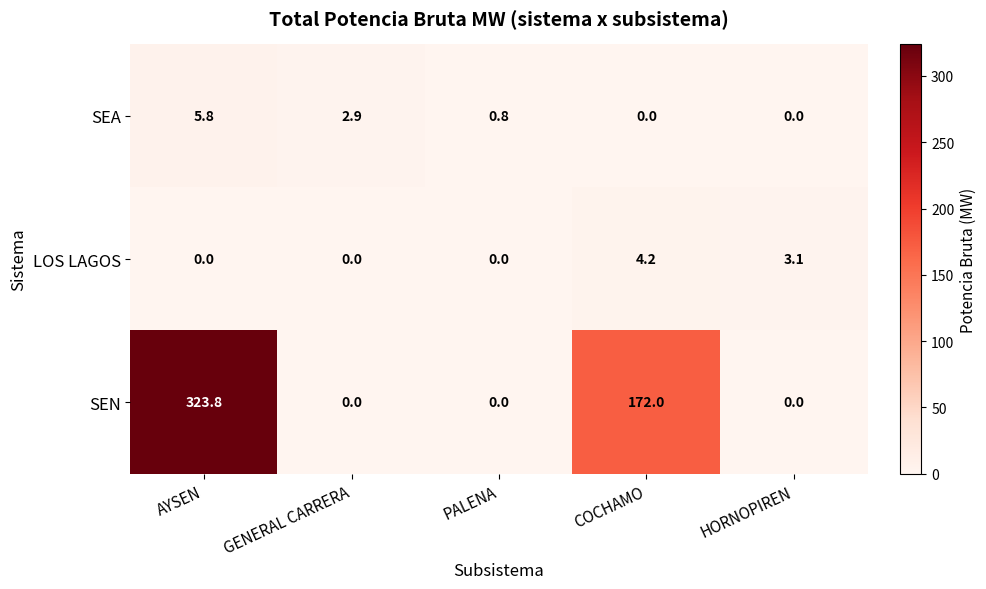

Rank the series by their maximum value, from lowest to highest.

LOS LAGOS, SEA, SEN